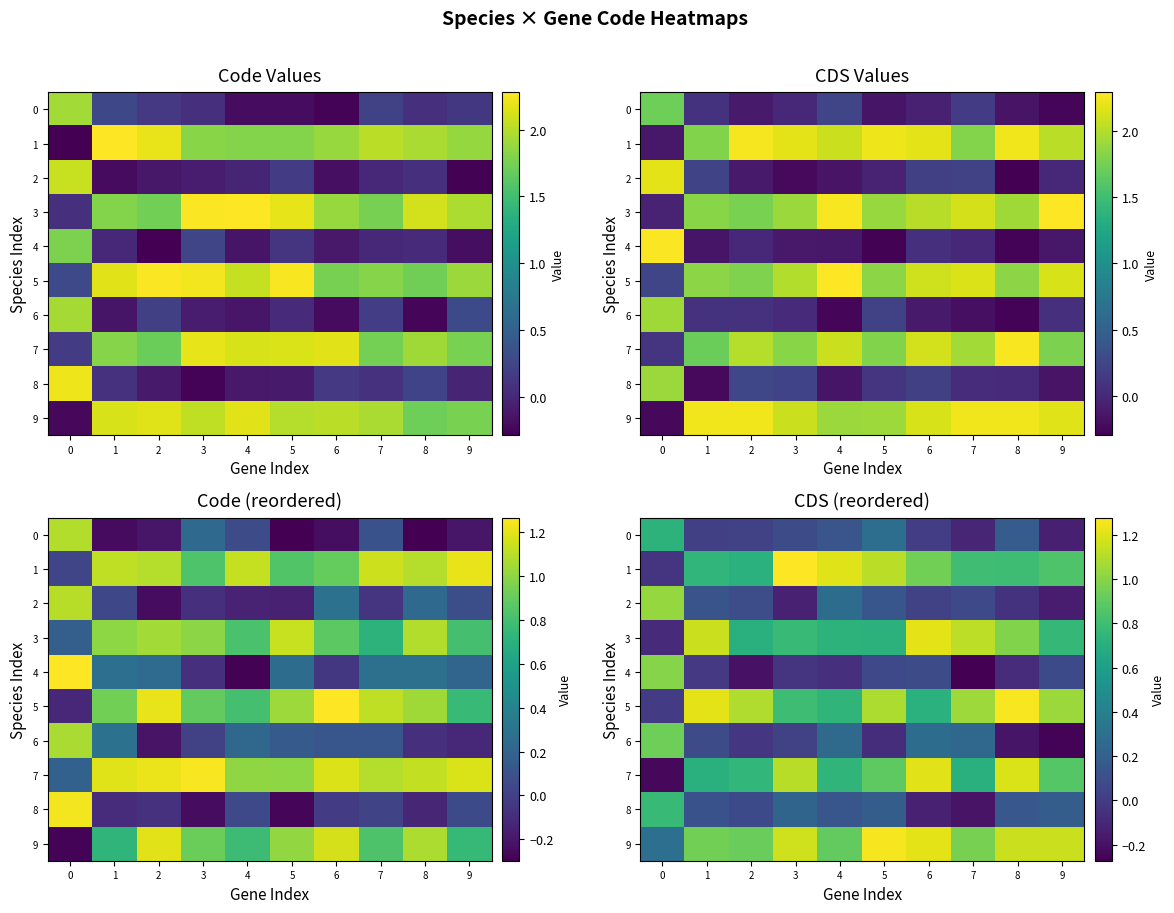

List the labels in order of 6 value, smallest first.

9, 8, 5, 2, 3, 1, 7, 4, 6, 0